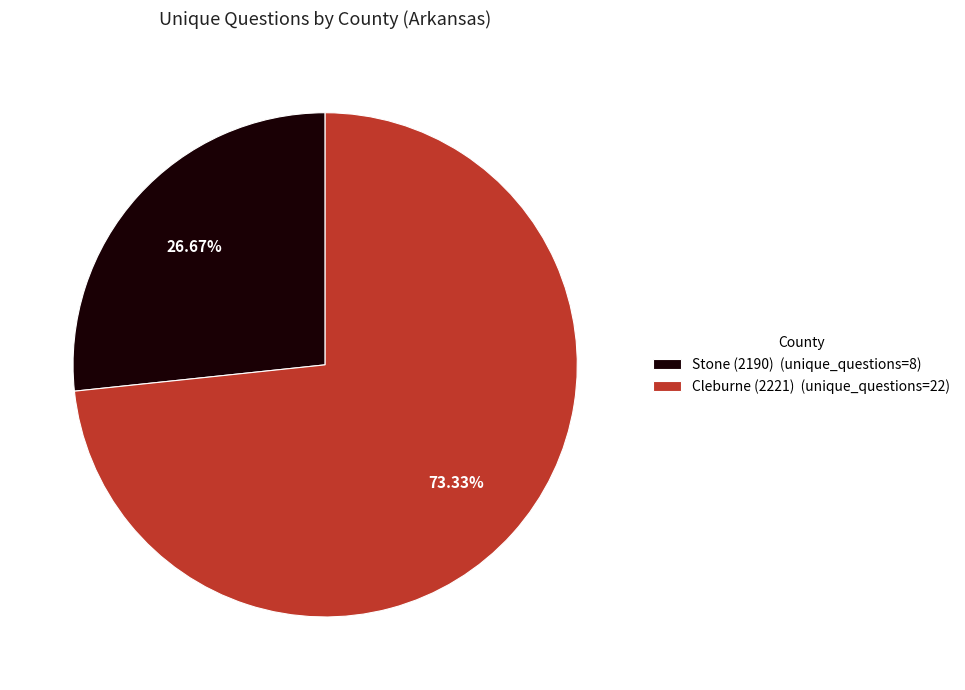

Is Stone (2190) the majority of the pie?

No